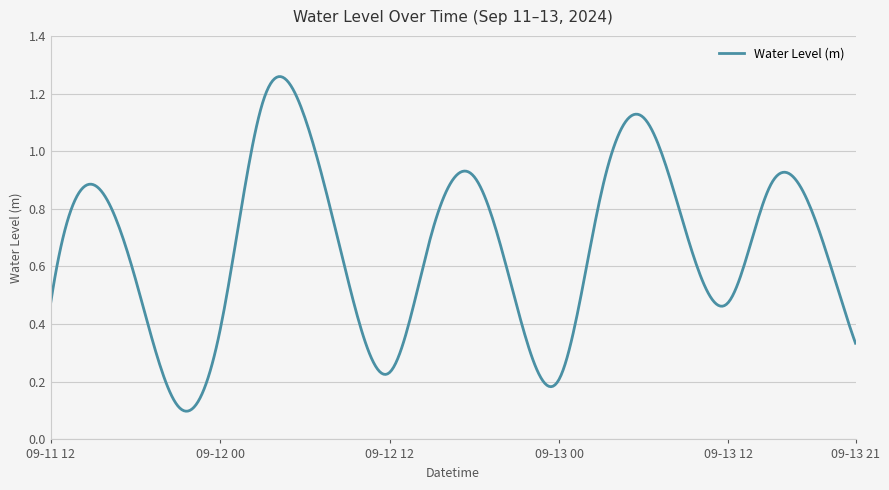

List the labels in order of value, smallest first.

2024-09-11 21:00, 2024-09-13 00:00, 2024-09-12 12:00, 2024-09-13 21:00, 2024-09-12 00:00, 2024-09-12 21:00, 2024-09-11 12:00, 2024-09-13 12:00, 2024-09-11 18:00, 2024-09-12 09:00, 2024-09-12 15:00, 2024-09-13 09:00, 2024-09-13 18:00, 2024-09-13 03:00, 2024-09-11 15:00, 2024-09-13 15:00, 2024-09-12 18:00, 2024-09-12 06:00, 2024-09-13 06:00, 2024-09-12 03:00